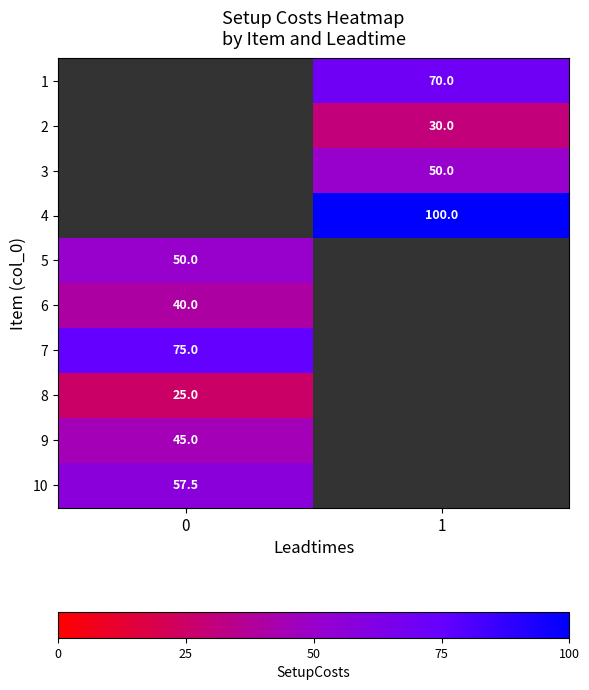

Is it true that 1 equals 70.0 at 1?

True